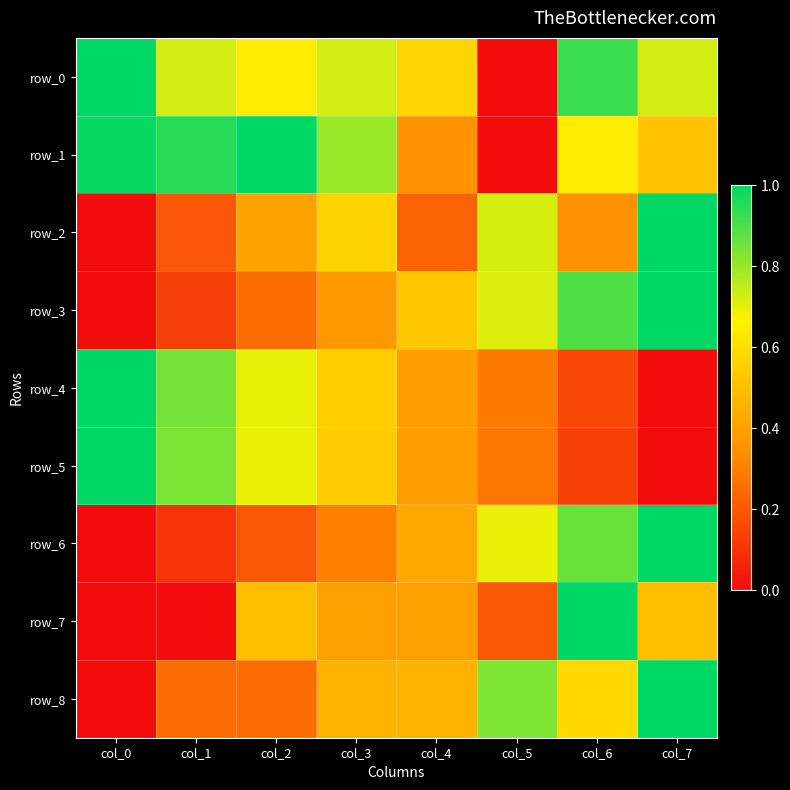

What is the difference between the maximum and second lowest values in the row_3 series?

0.9